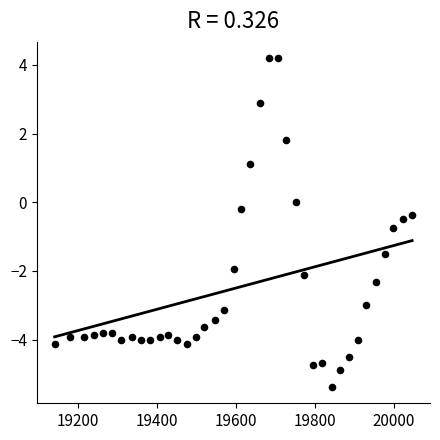

What is the range of X values (max minus min)?

904.0